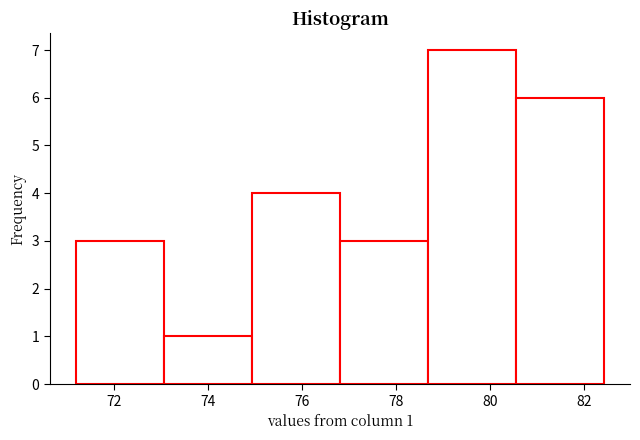

Which range on the x-axis has the tallest bar?

78.6 to 80.6